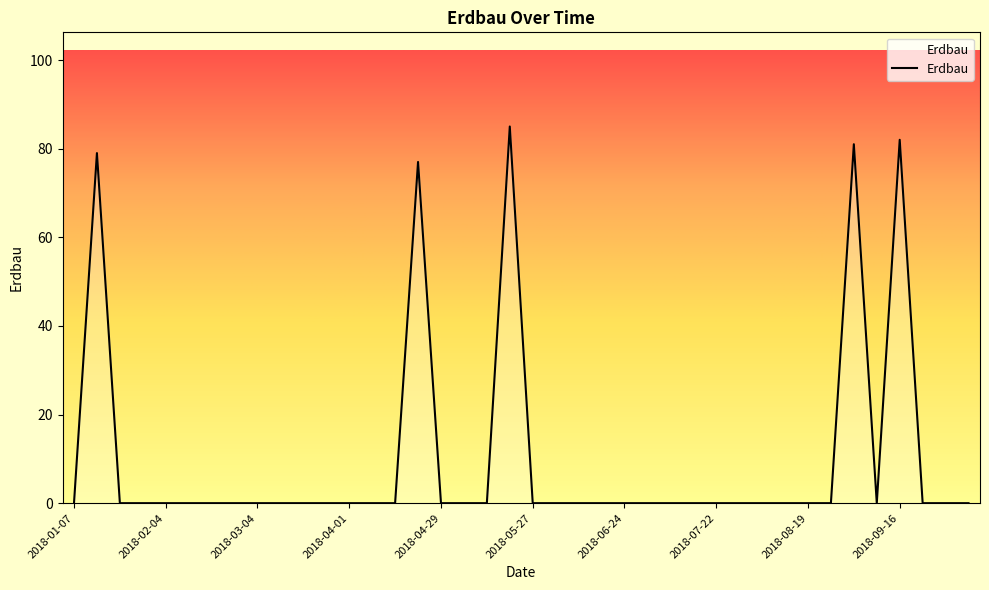

What is the greatest value displayed?

85